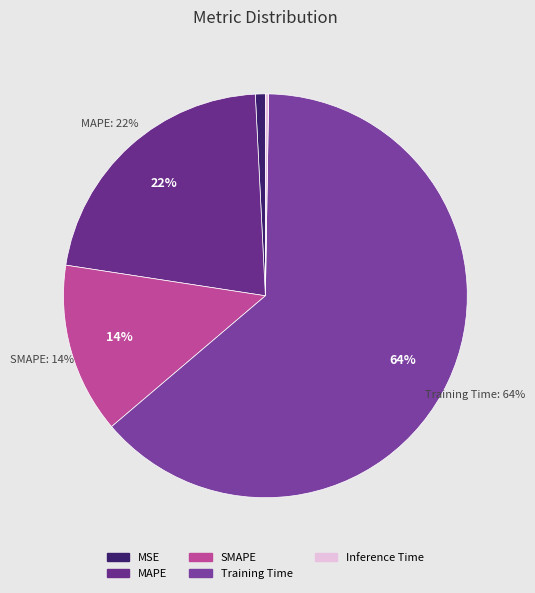

To the nearest percent, what is the combined percentage of SMAPE and Training Time?

77%